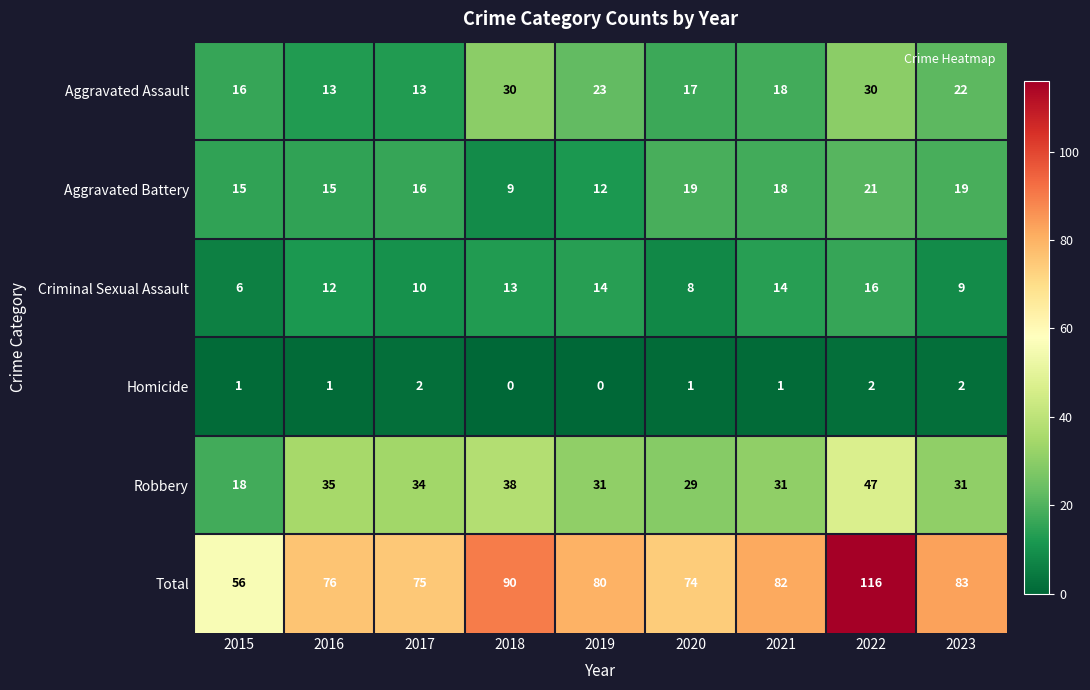

List the series in order of their peak value, lowest first.

Homicide, Criminal Sexual Assault, Aggravated Battery, Aggravated Assault, Robbery, Total